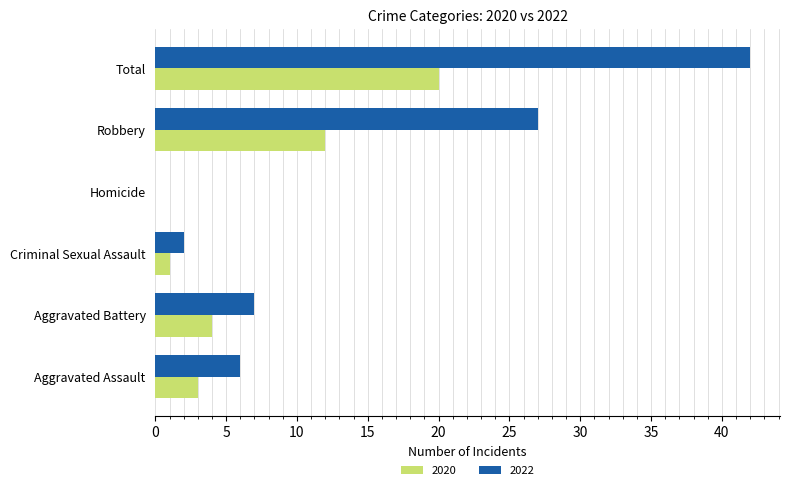

Which series changed the most between Aggravated Assault and Robbery?

2022